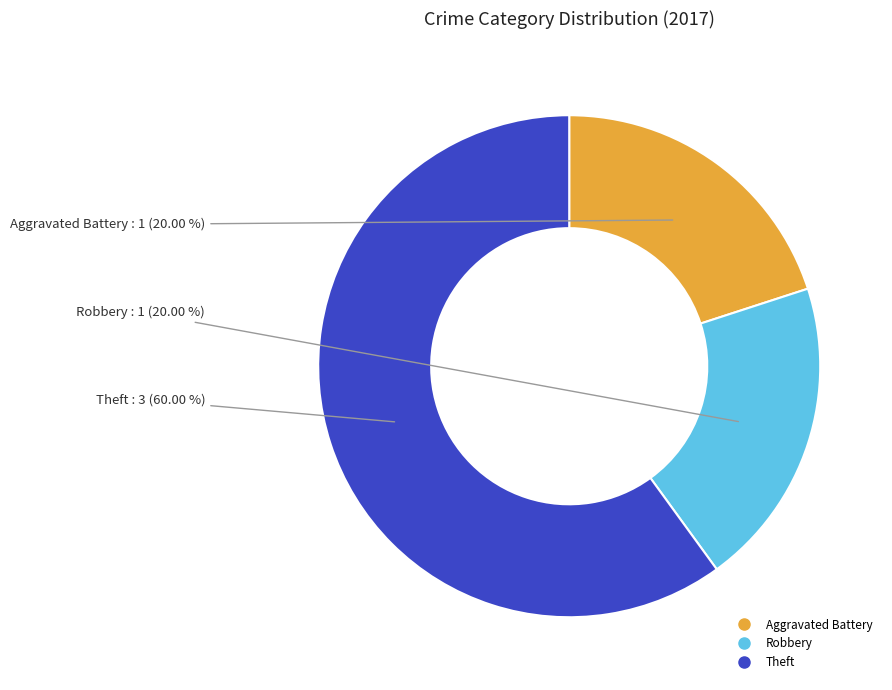

Does any single category account for the majority?

Yes